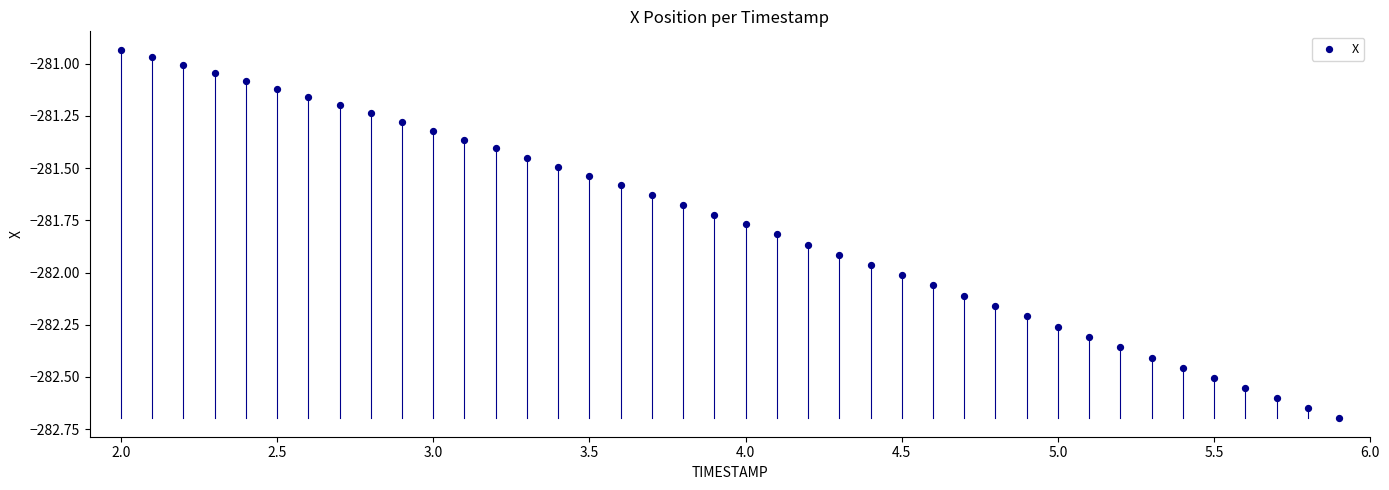

What is the range of X values (max minus min)?

3.9